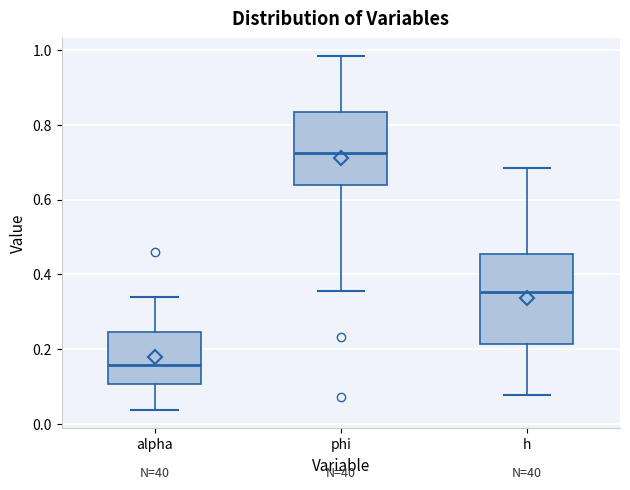

Which box's median line is the highest?

phi